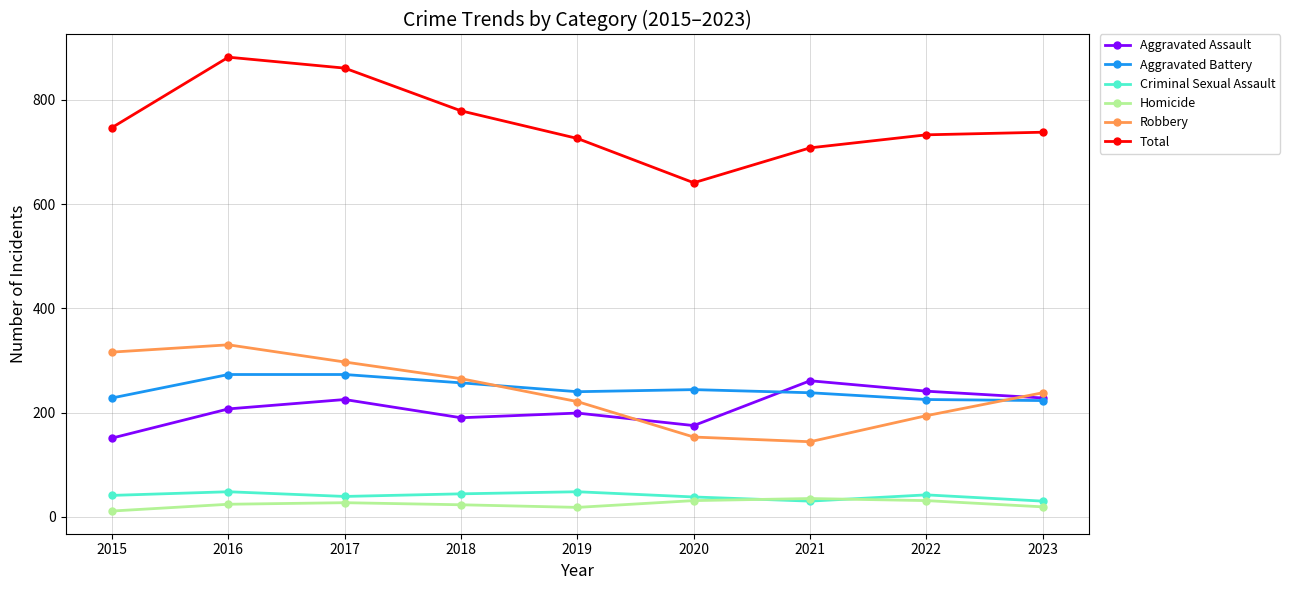

The value of Aggravated Assault at 2019 is 113. True or false?

False